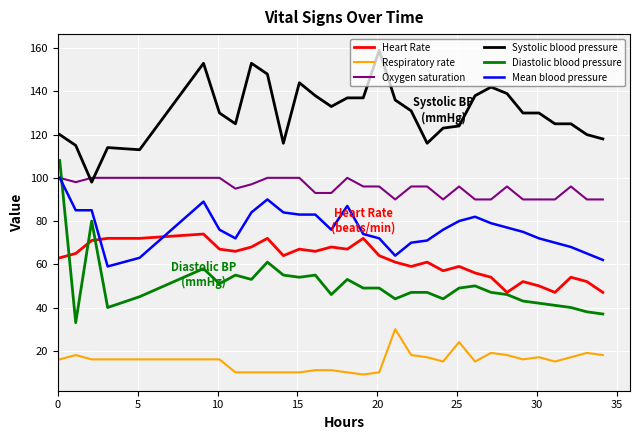

What is the minimum value for Oxygen saturation?

90